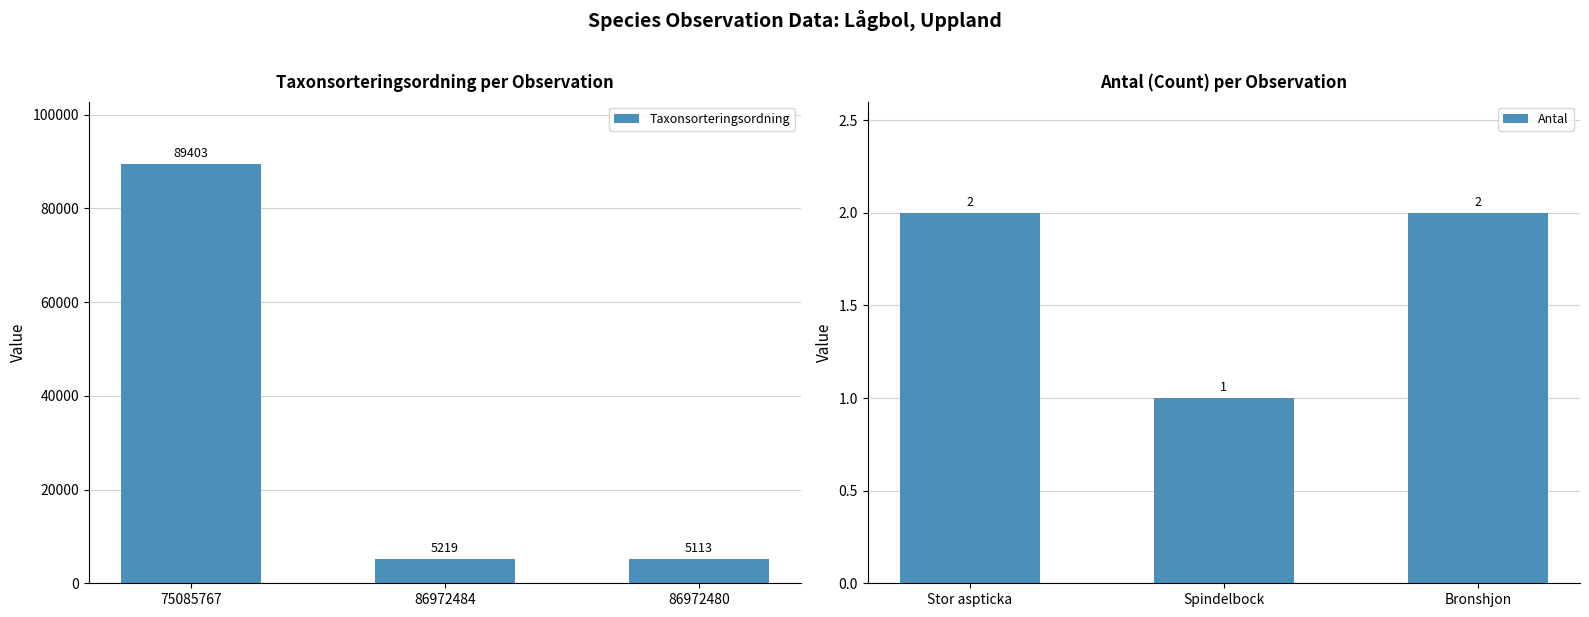

Rank the series by their maximum value, from lowest to highest.

Antal, Taxonsorteringsordning